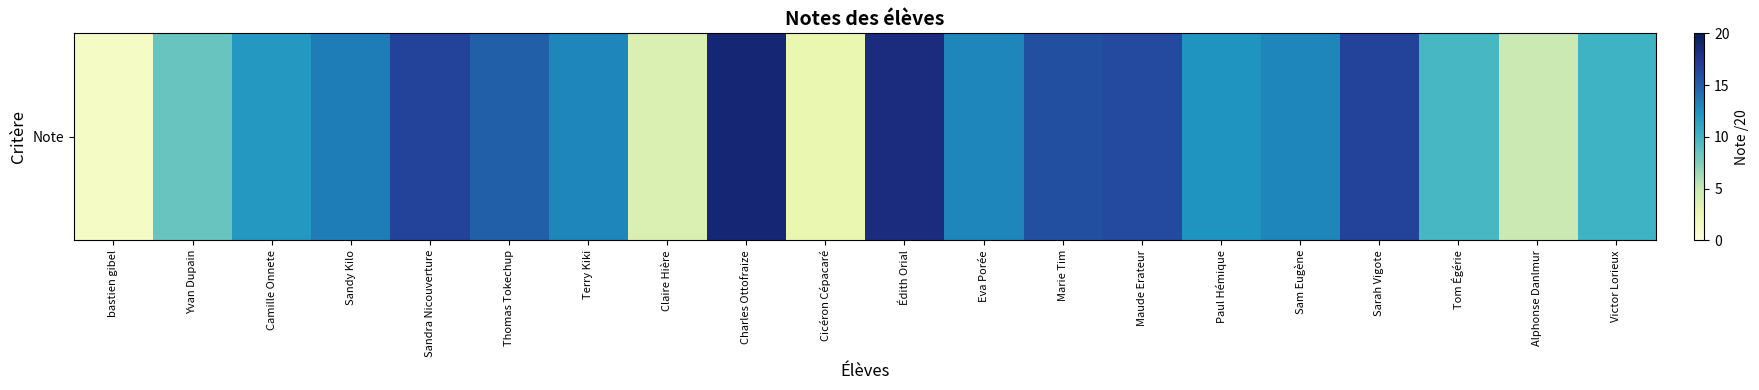

What is the ratio of the value at Paul Hémique to the value at Terry Kiki?

0.9